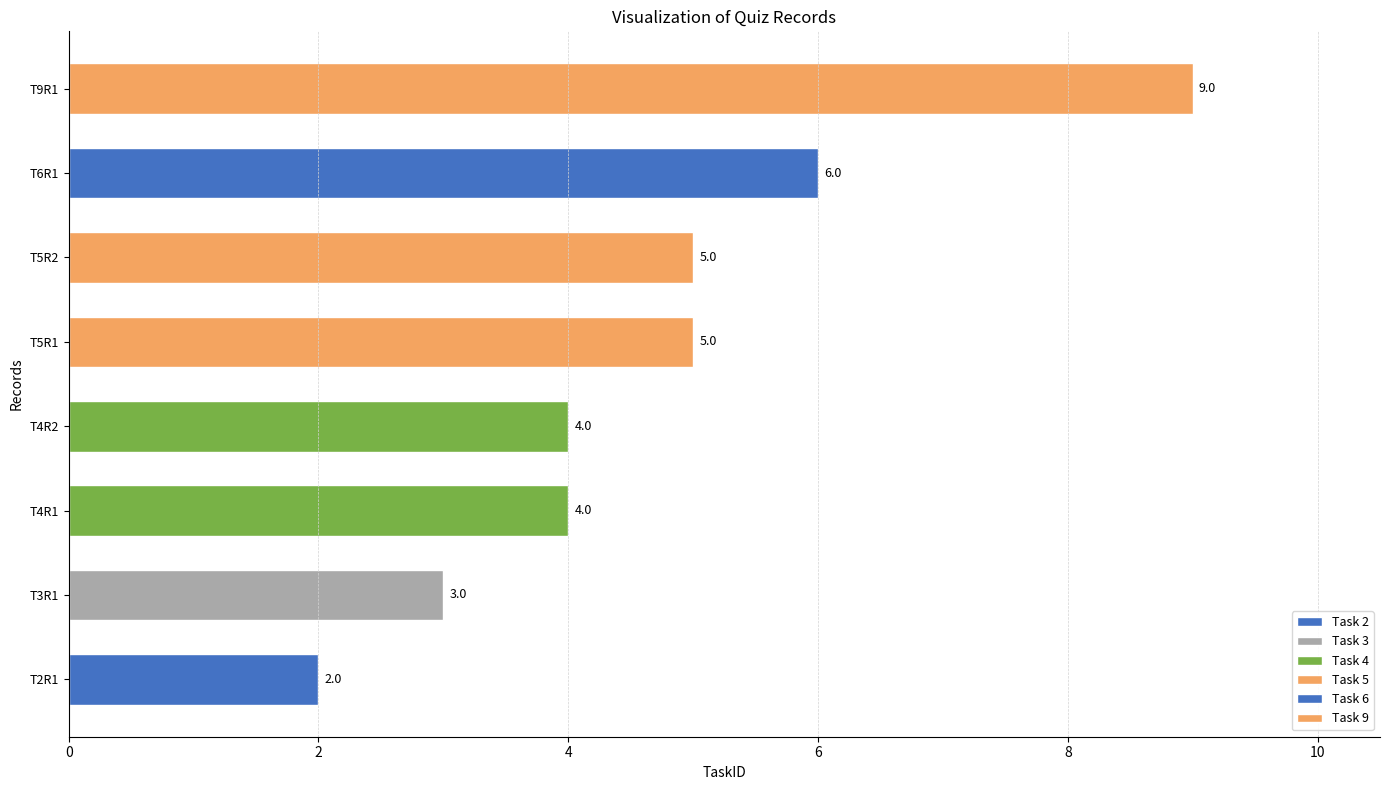

Does the chart contain any negative values?

No